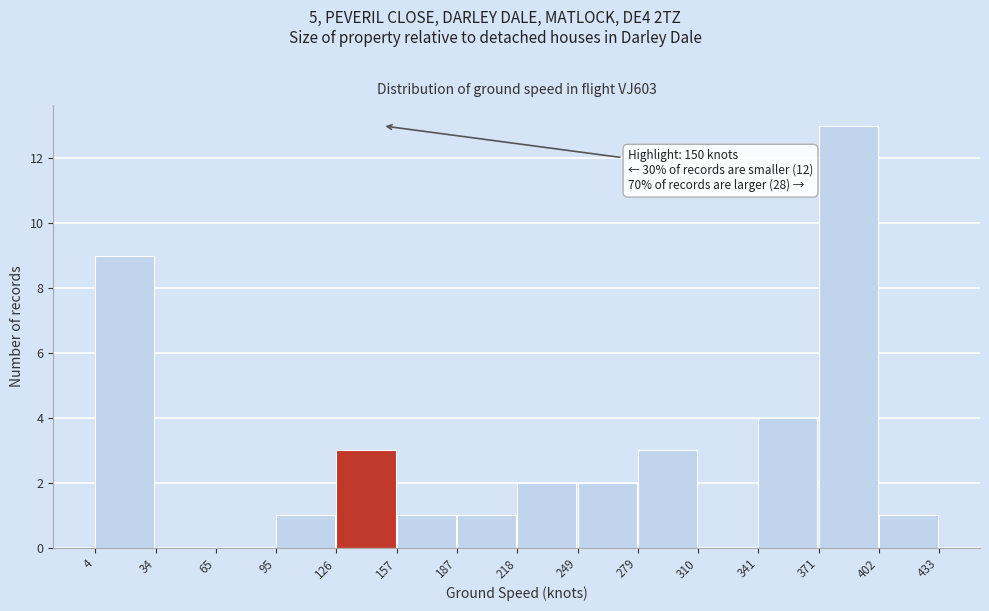

Over which range of the x-axis is the bar tallest?

371 to 402